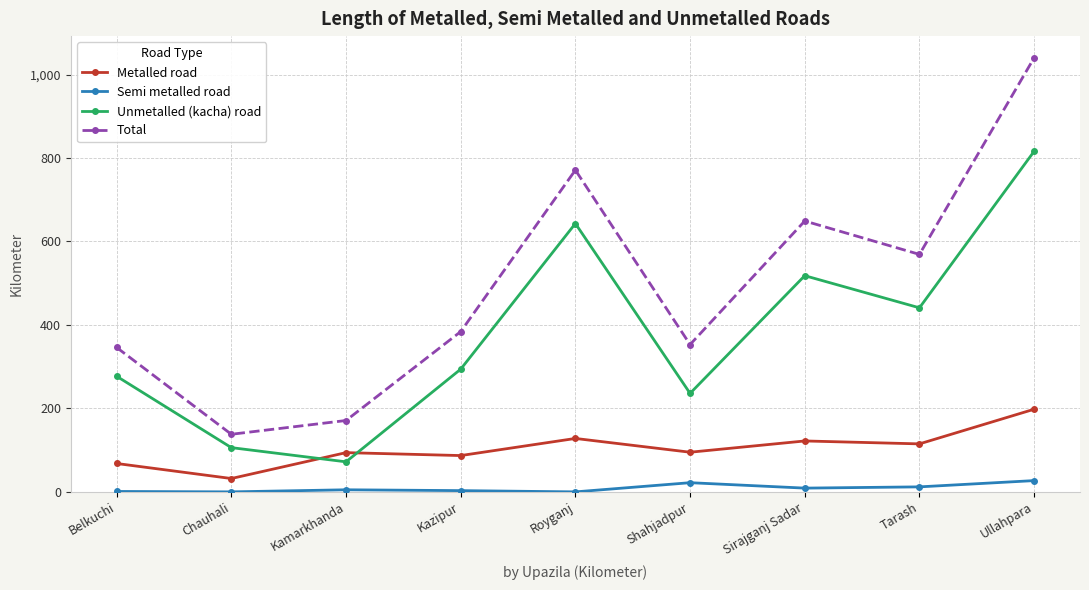

Rank the series by their average value, from highest to lowest.

Total, Unmetalled (kacha) road, Metalled road, Semi metalled road